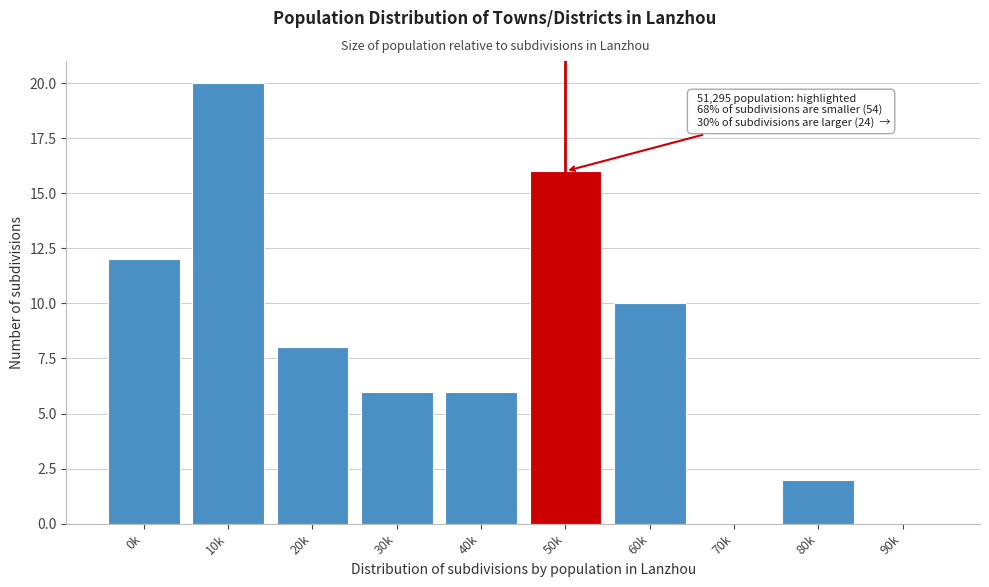

Reading right to left, what are all the values shown in this chart?

90k=0	80k=2	70k=0	60k=10	50k=16	40k=6	30k=6	20k=8	10k=20	0k=12